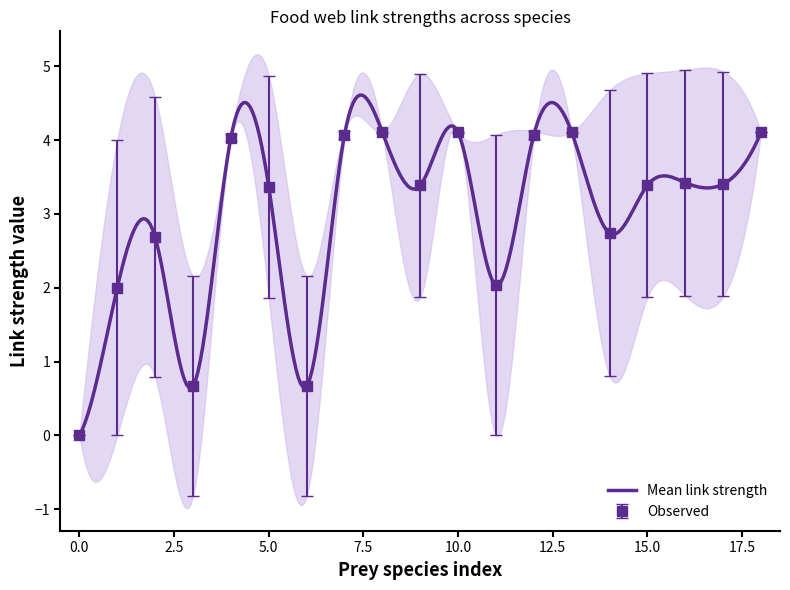

What is the highest value of the Mean link strength series?

4.6